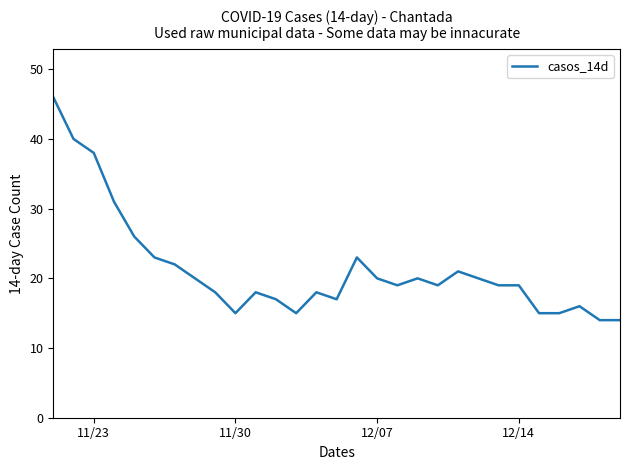

Reading left to right, transcribe all the data shown in this chart.

46	40	38	31	26	23	22	20	18	15	18	17	15	18	17	23	20	19	20	19	21	20	19	19	15	15	16	14	14